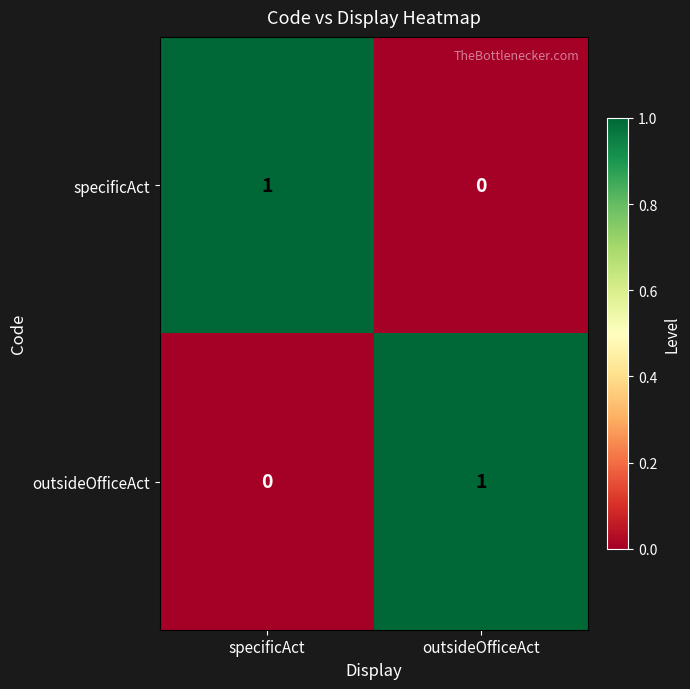

At which label does outsideOfficeAct reach its minimum?

specificAct